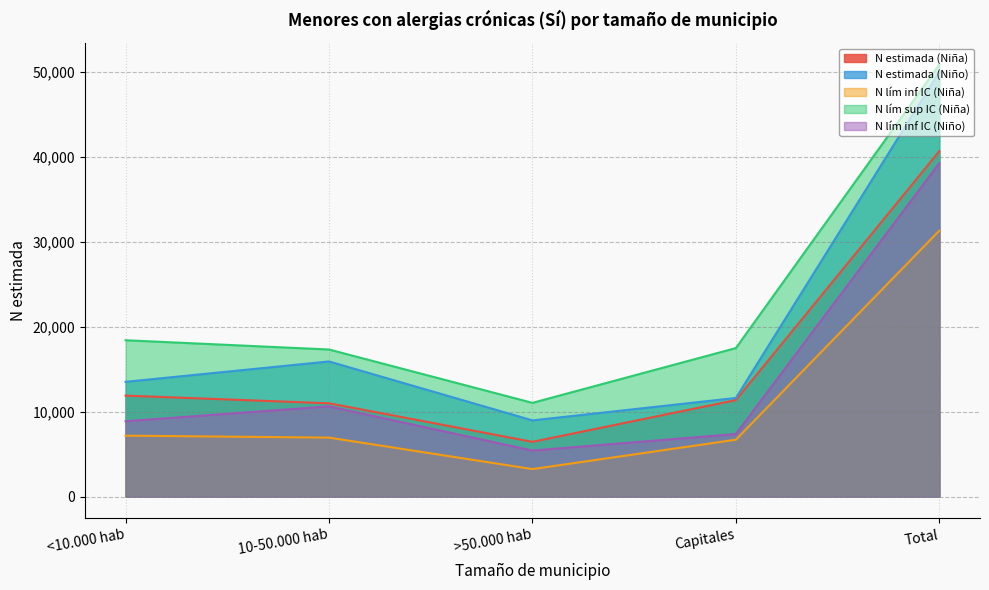

Between >50.000 hab and Capitales, which series saw the biggest shift?

N lím sup IC (Niña)